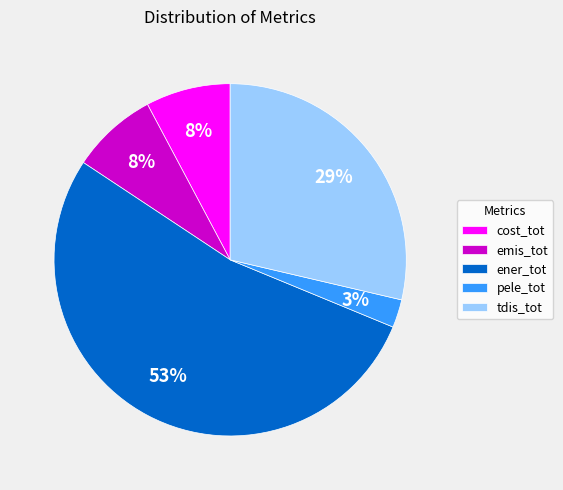

Do cost_tot and emis_tot together represent more than half of the pie?

No